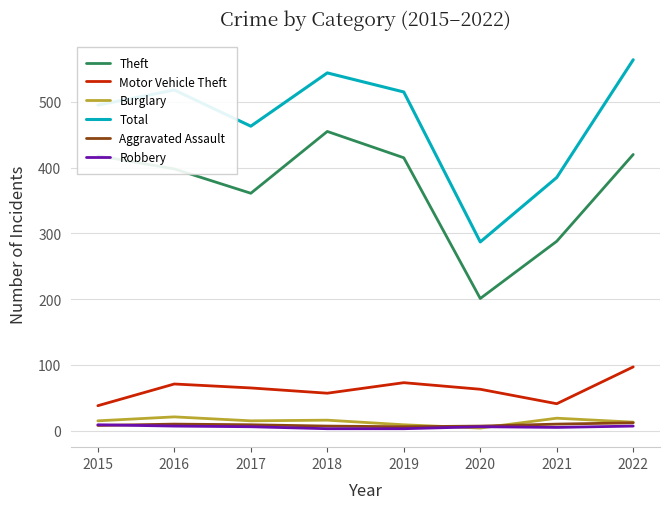

What is the maximum value shown in the chart?

564